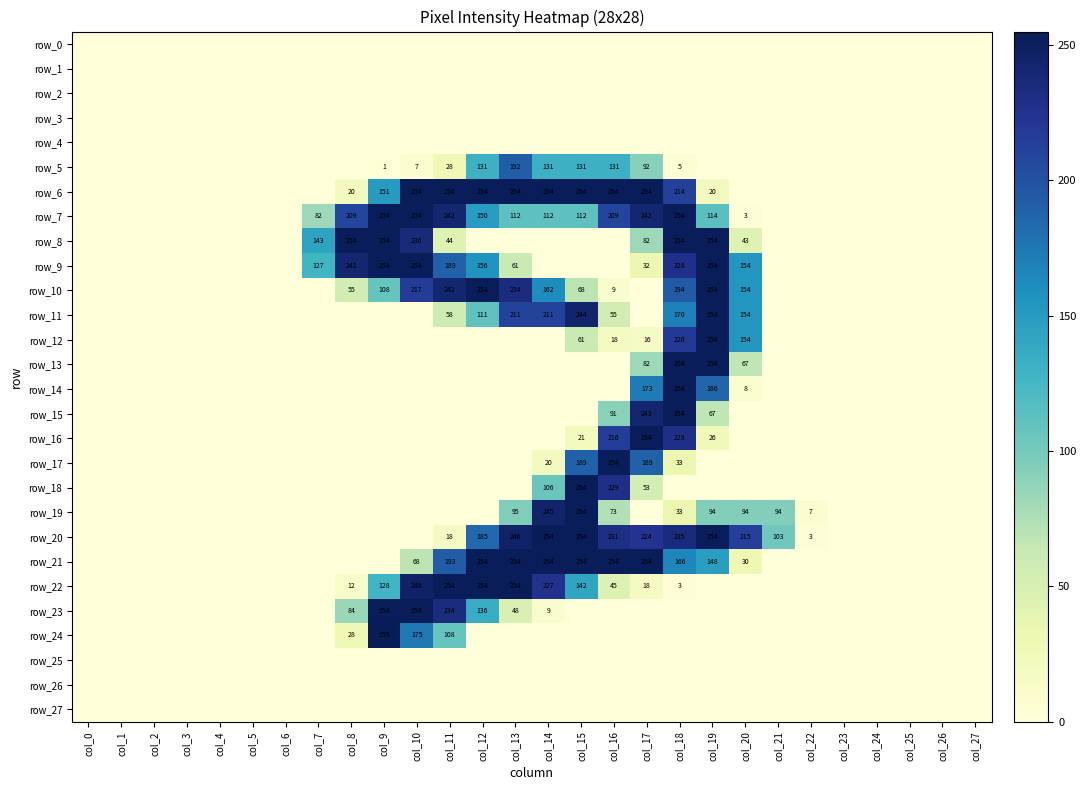

Count the number of data series in this chart.

28